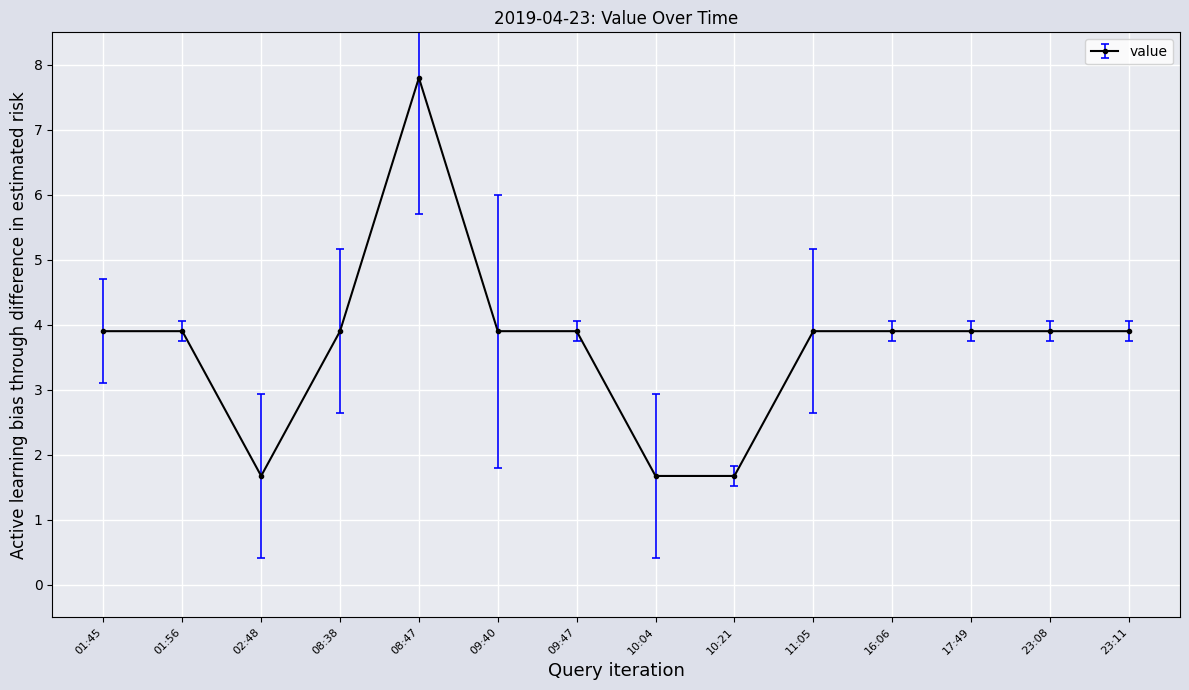

What is the approximate value at 16:06?

3.9